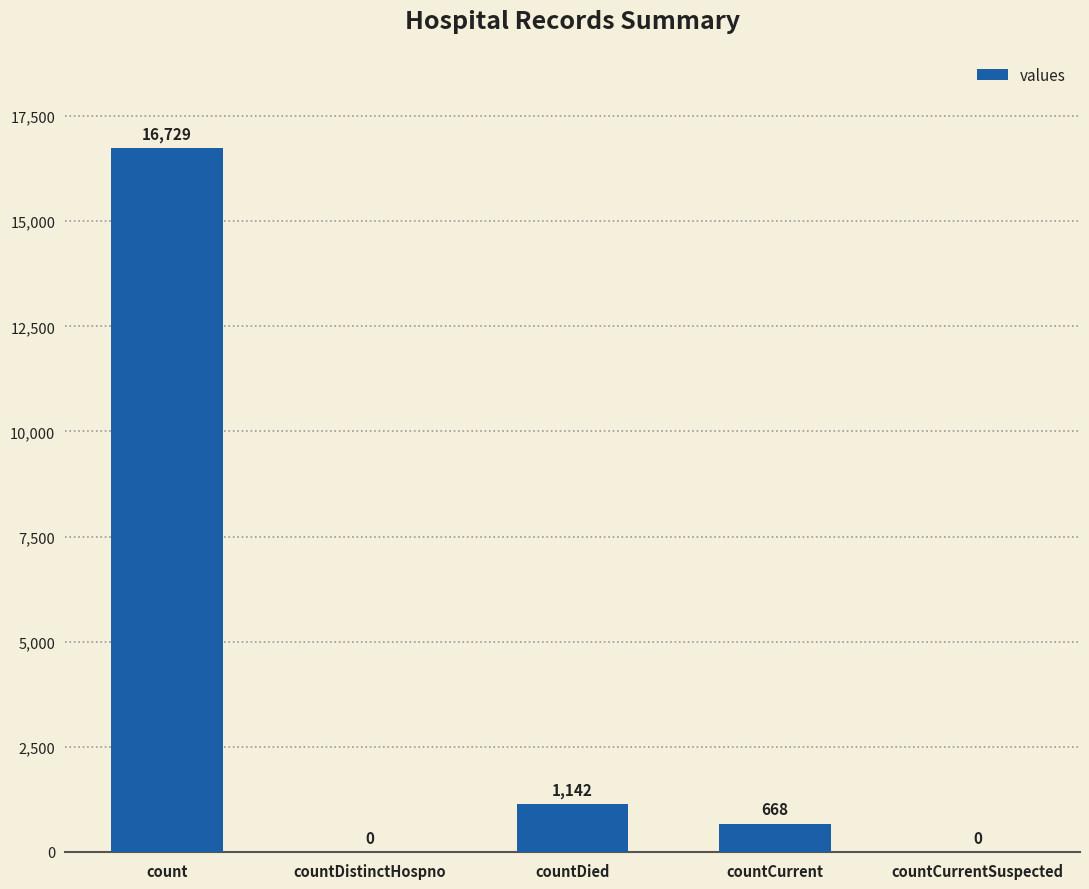

How many values are above zero?

3